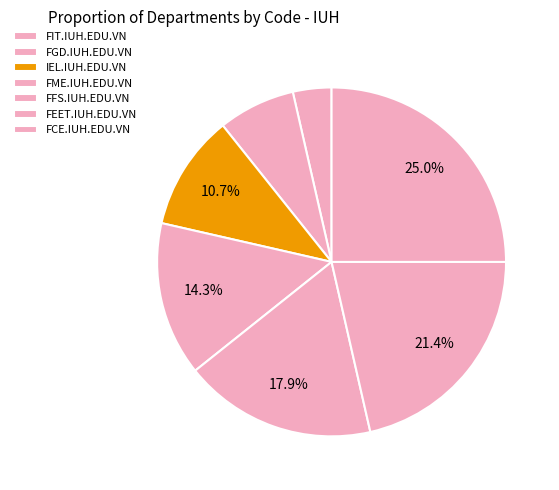

Rank the categories by value from lowest to highest.

FIT.IUH.EDU.VN, FGD.IUH.EDU.VN, IEL.IUH.EDU.VN, FME.IUH.EDU.VN, FFS.IUH.EDU.VN, FEET.IUH.EDU.VN, FCE.IUH.EDU.VN